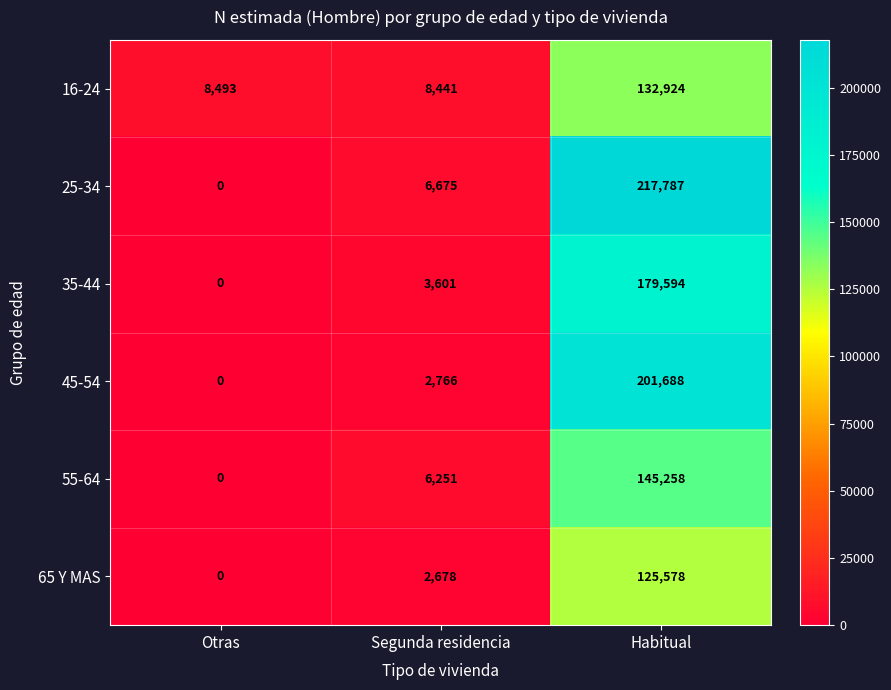

Count the number of data series in this chart.

6